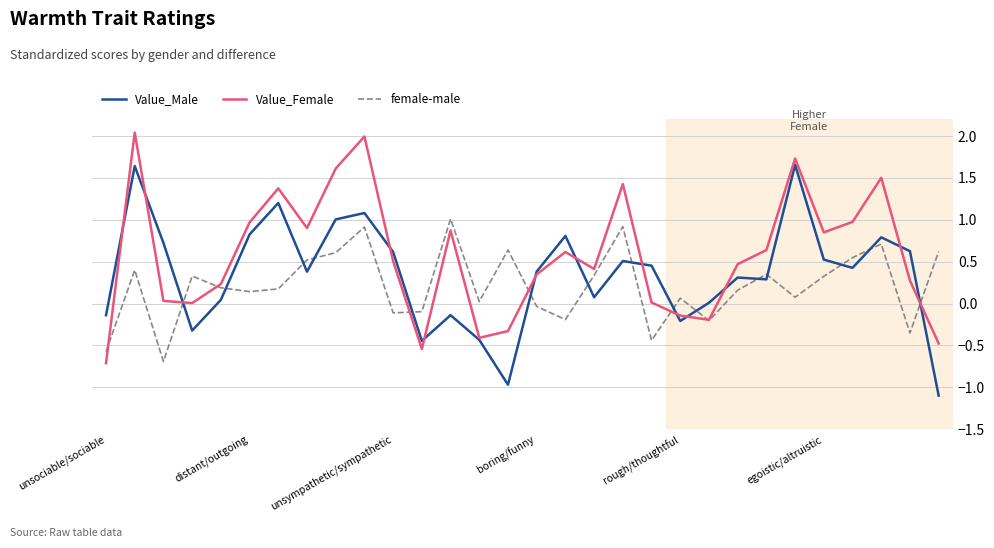

List the series in order of their peak value, highest first.

Value_Female, Value_Male, female-male